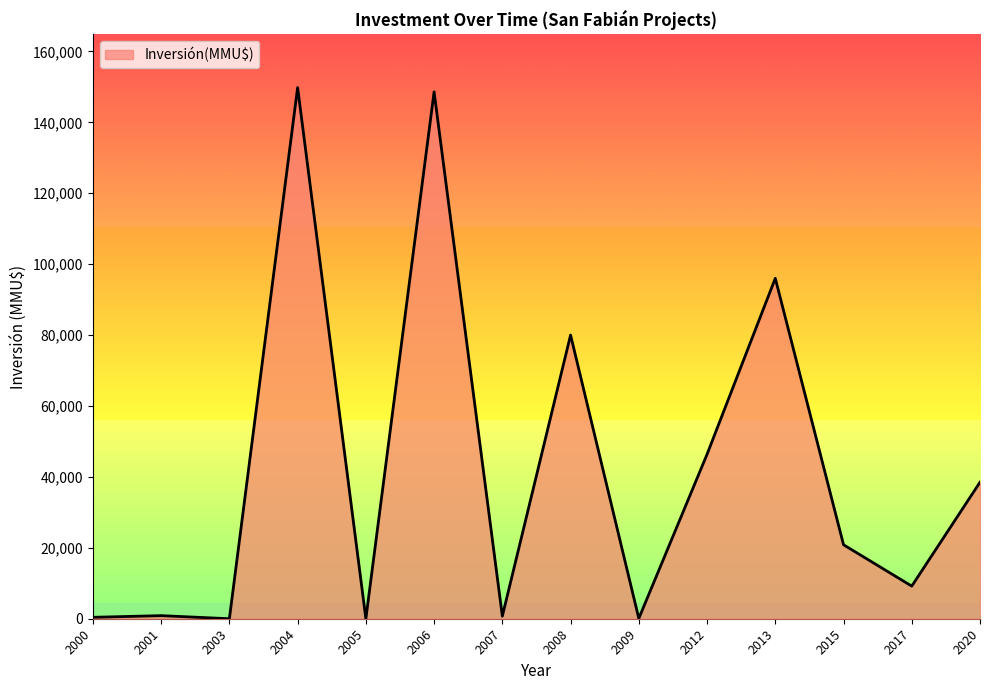

True or false: there are more than 2 points higher than both neighbors.

True